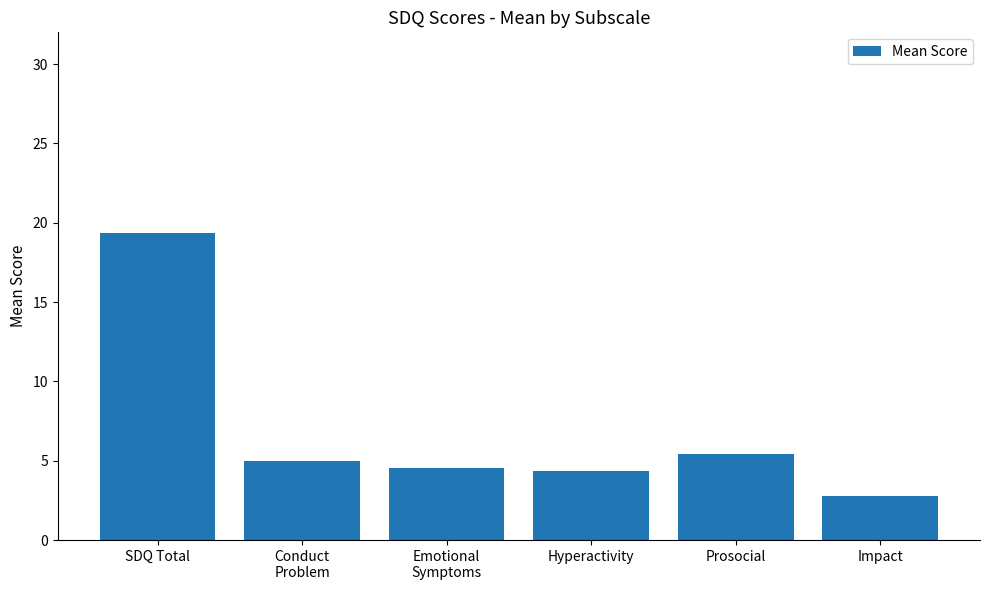

What is the greatest value displayed?

19.4